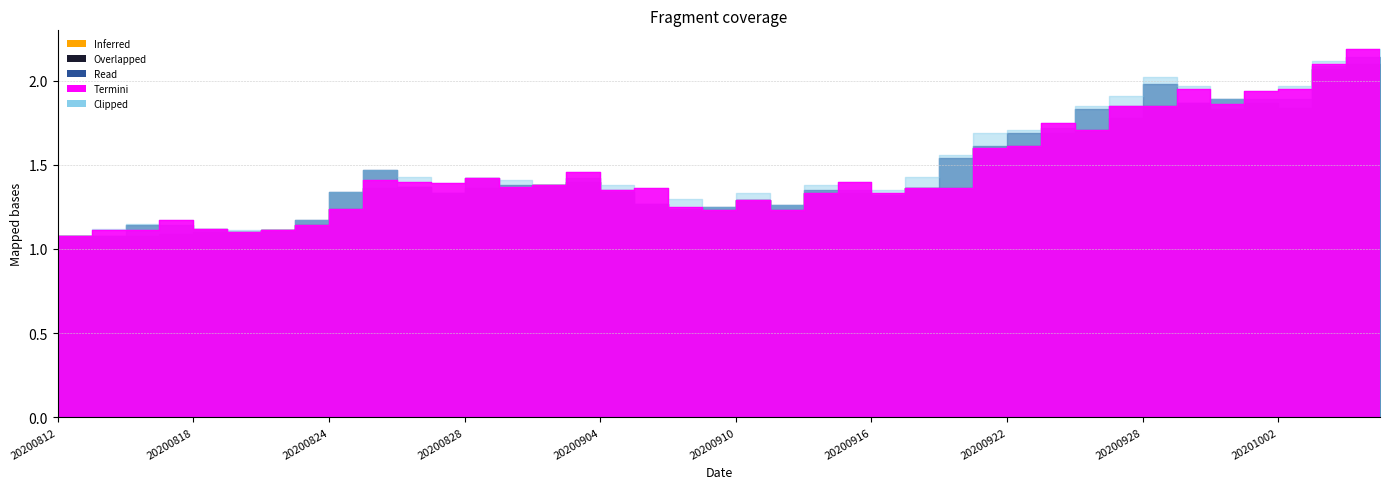

What is the spread (max minus min) of values at 20200903?

0.1